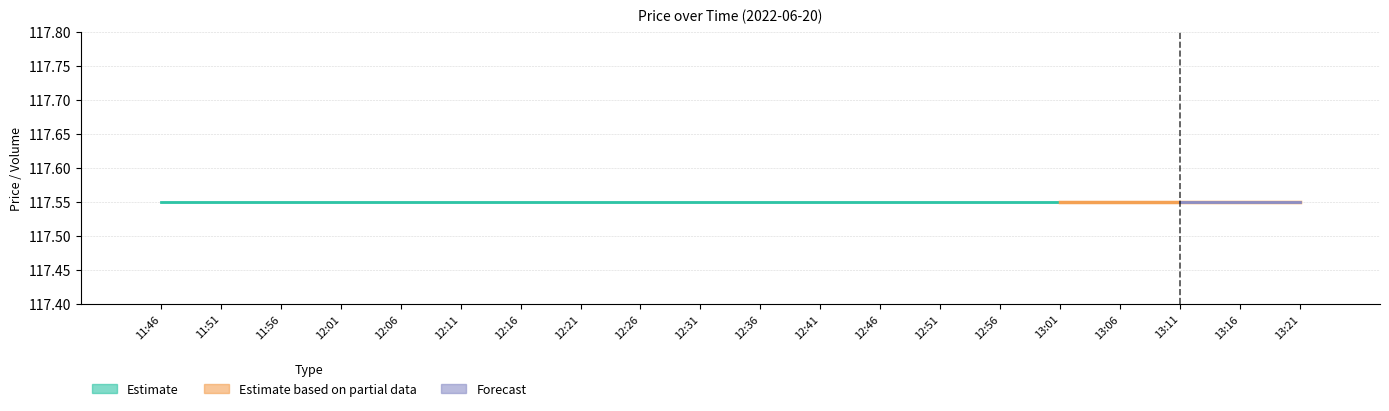

Is the value of low at 12:01 greater than the value of close at 12:41?

No